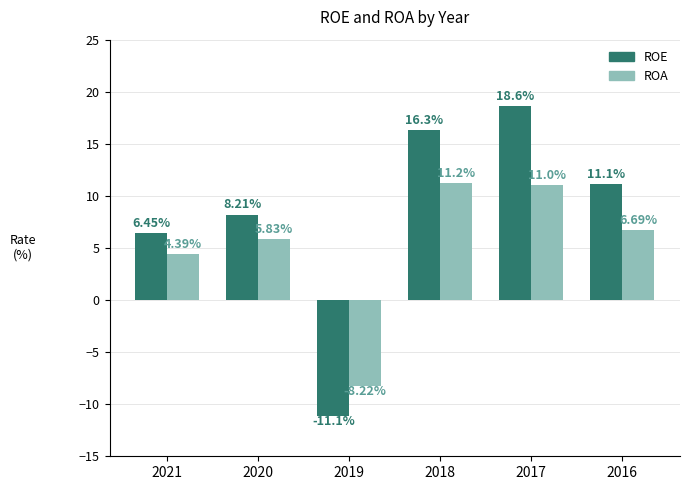

What is the total value across all series at 2019?

-19.3